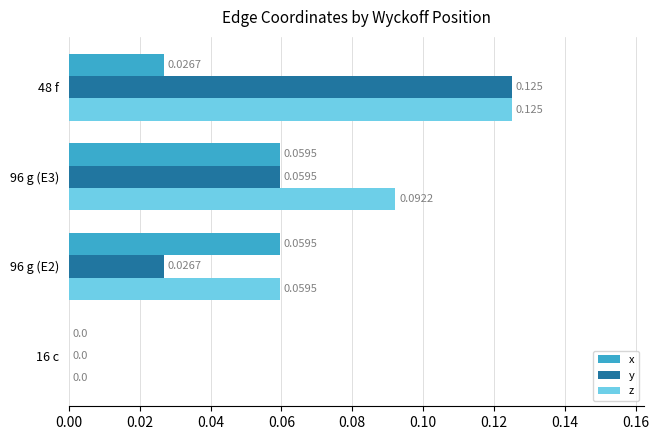

Is the value of z at 48 f greater than the value of x at 48 f?

Yes